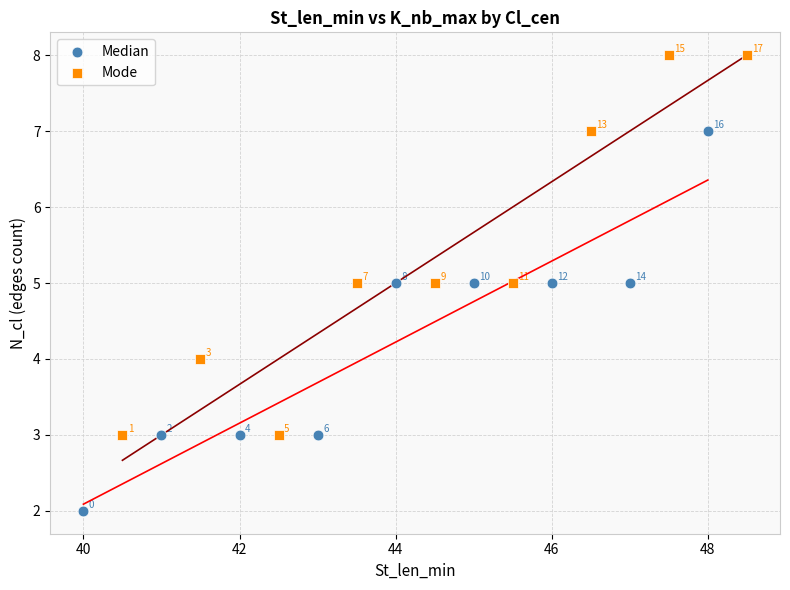

What are all the series names shown in the legend?

Median, Mode